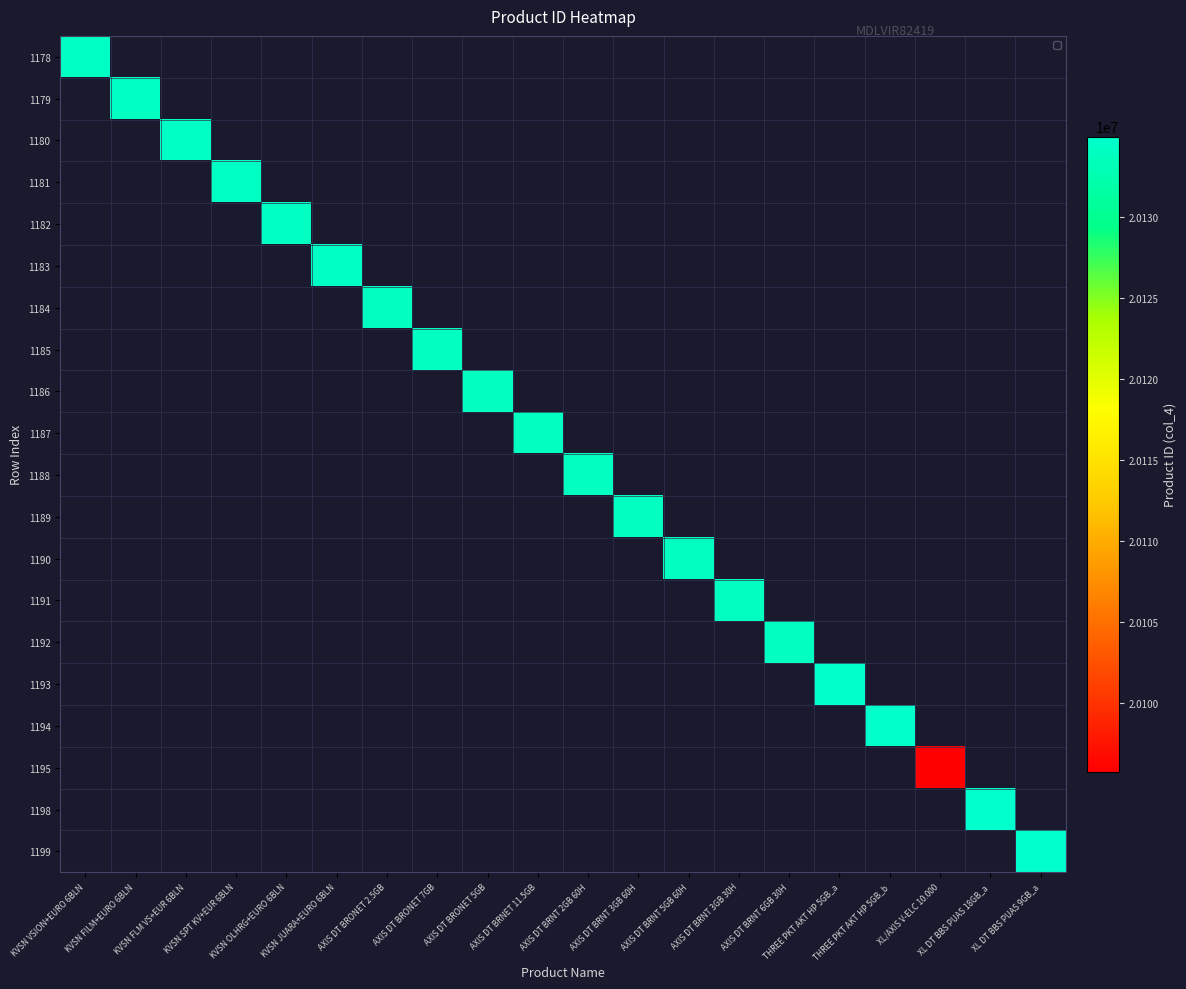

What is the smallest value displayed?

20095758.0